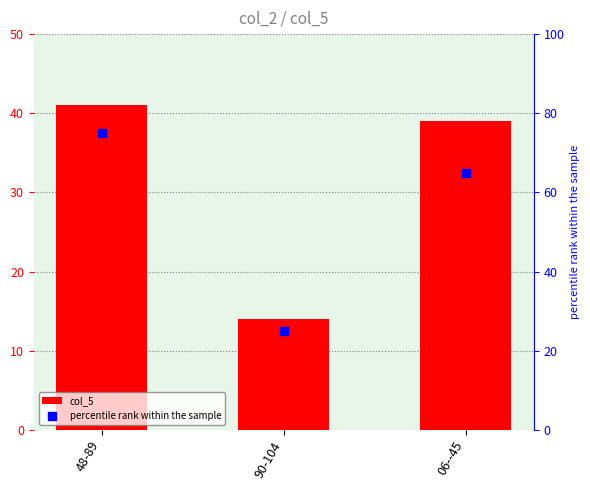

What is the total value across all series at 90-104?

39